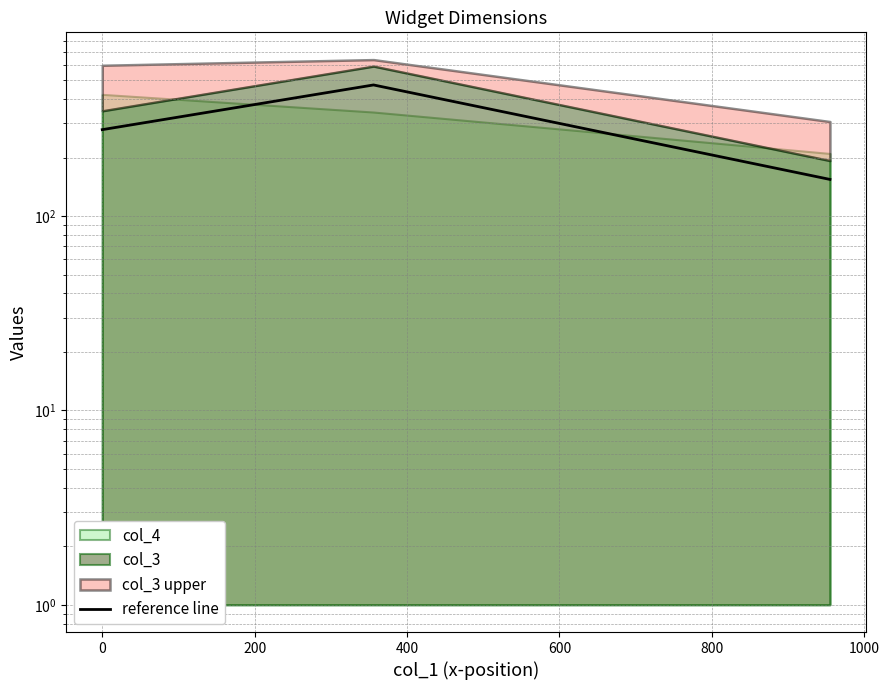

How many values are below 278?

1